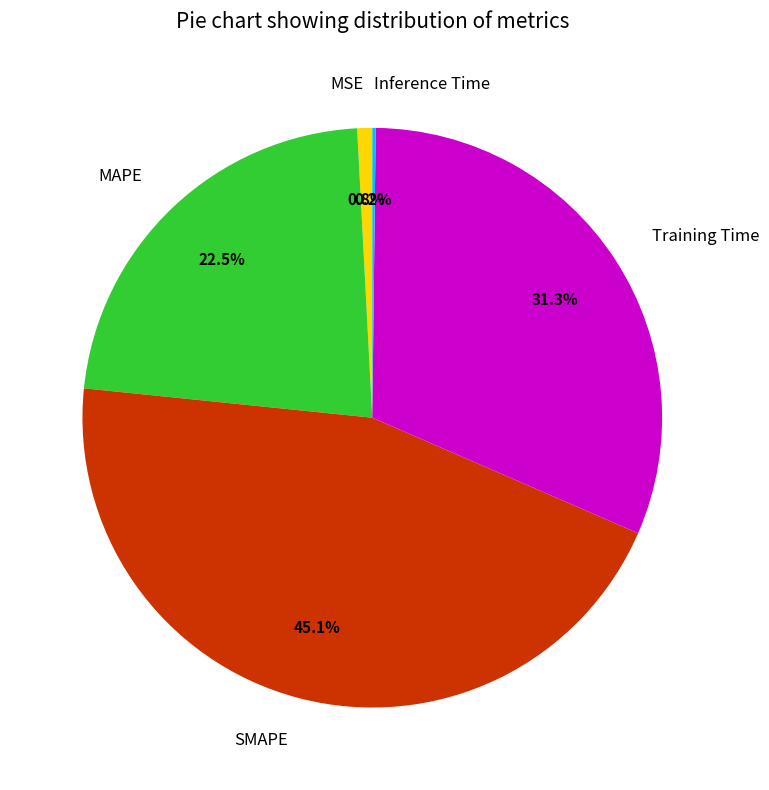

Which slice is the largest?

SMAPE